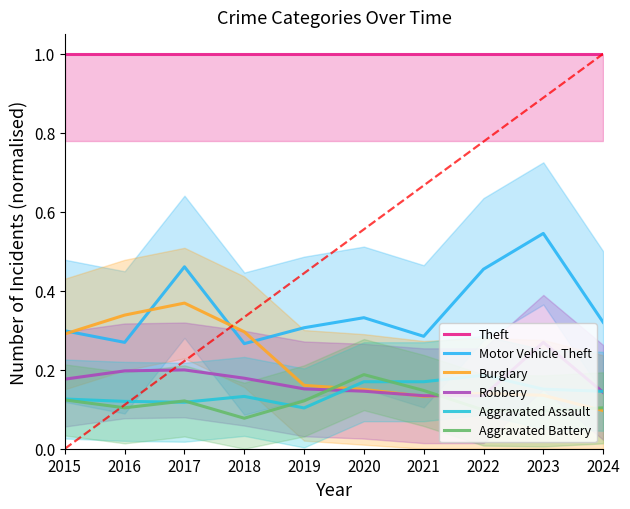

Is it true that Theft equals 1.0 at 2016?

True